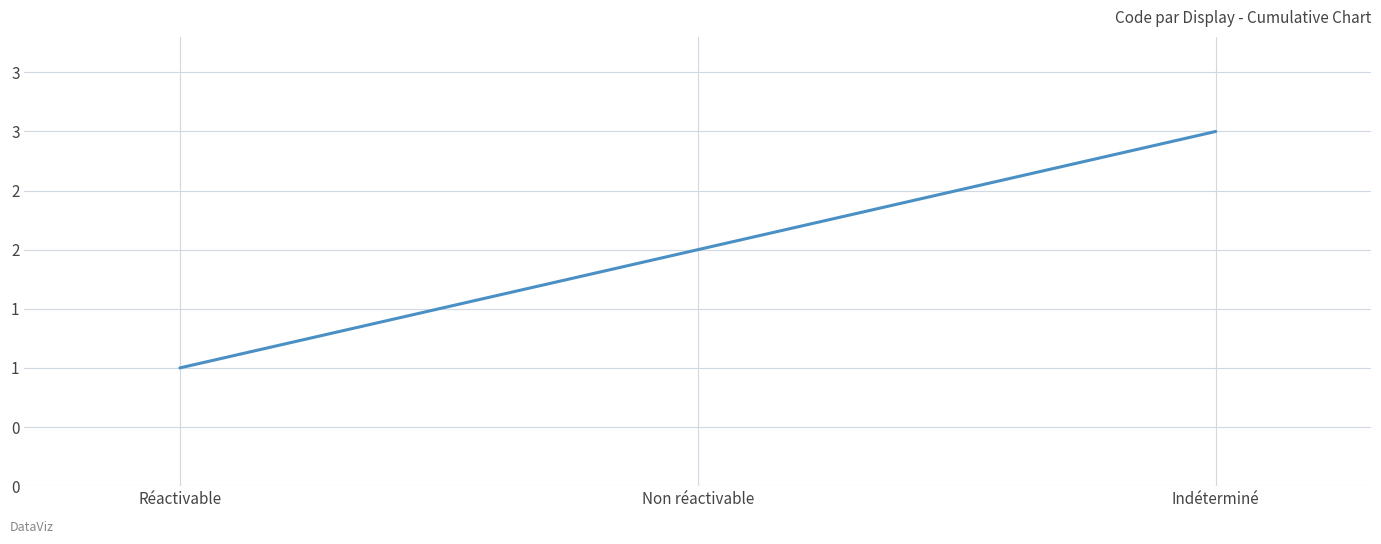

Reading left to right, extract all data points from this chart.

1	2	3